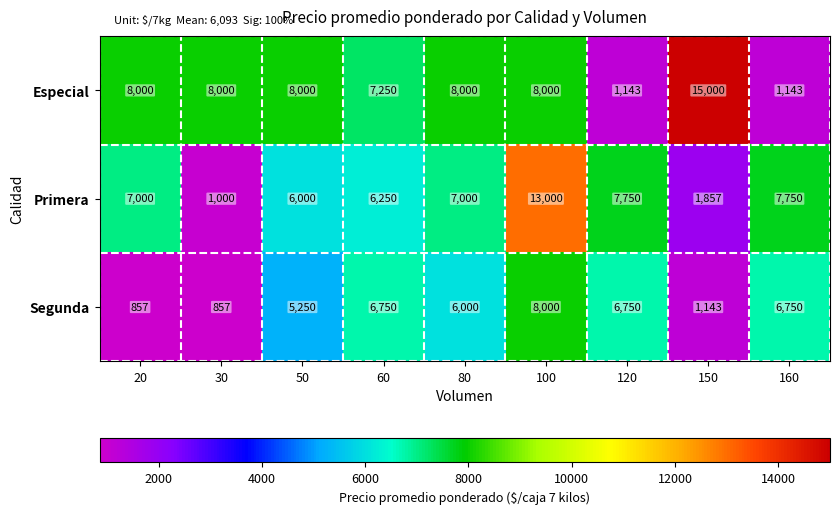

The value of Especial at 160 is 1143. True or false?

True